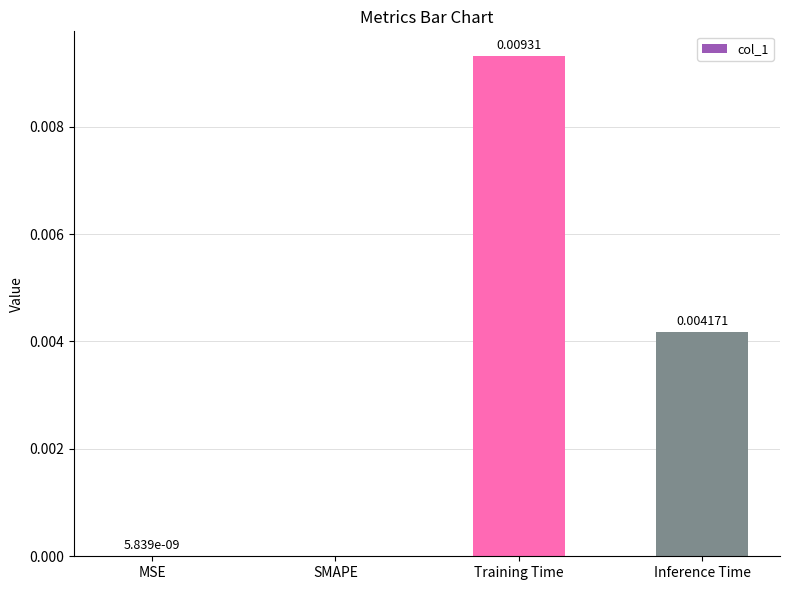

At which category does the chart reach its peak across all series?

Training Time